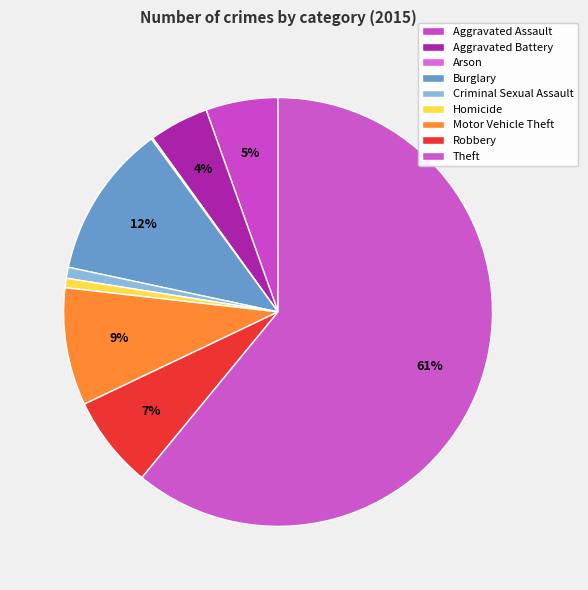

How many segments does this pie chart have?

9